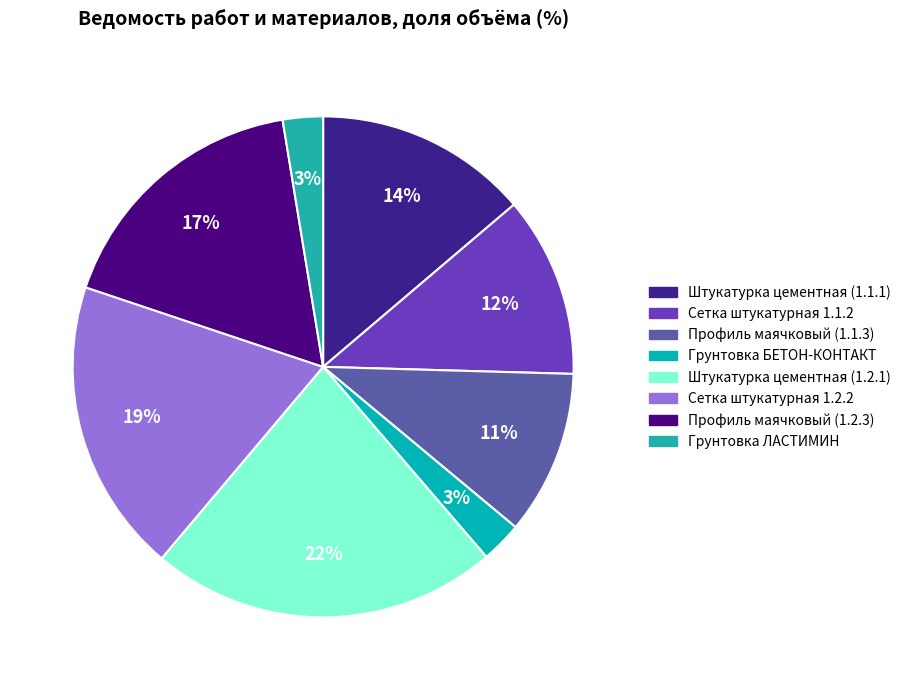

What percentage is the Профиль маячковый (1.2.3) slice, to the nearest percent?

17%